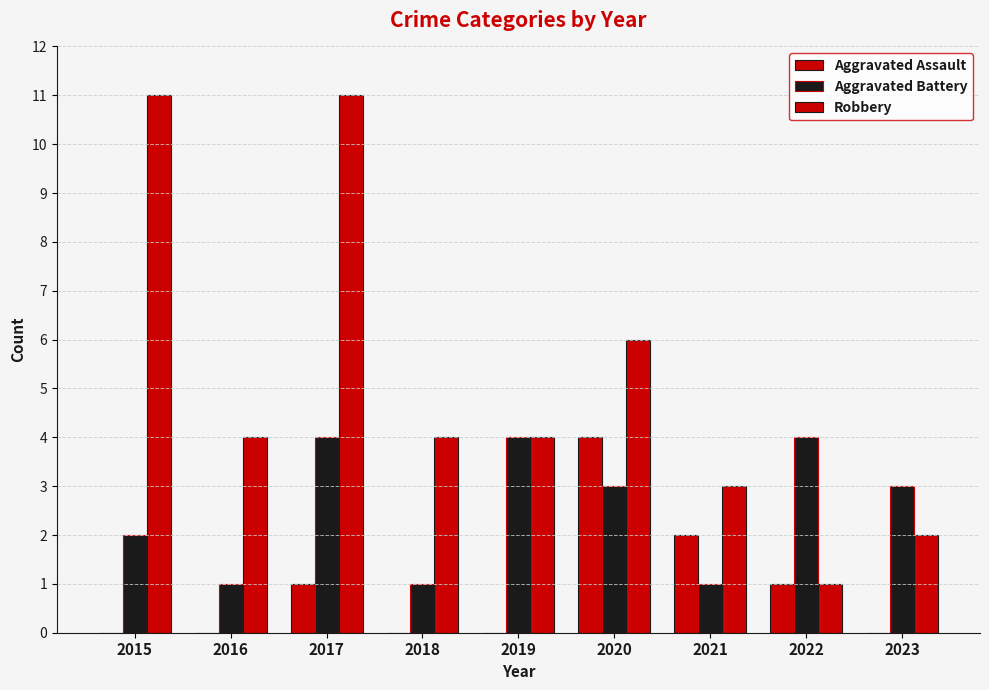

Is the value of Aggravated Assault at 2021 greater than the value of Aggravated Battery at 2022?

No